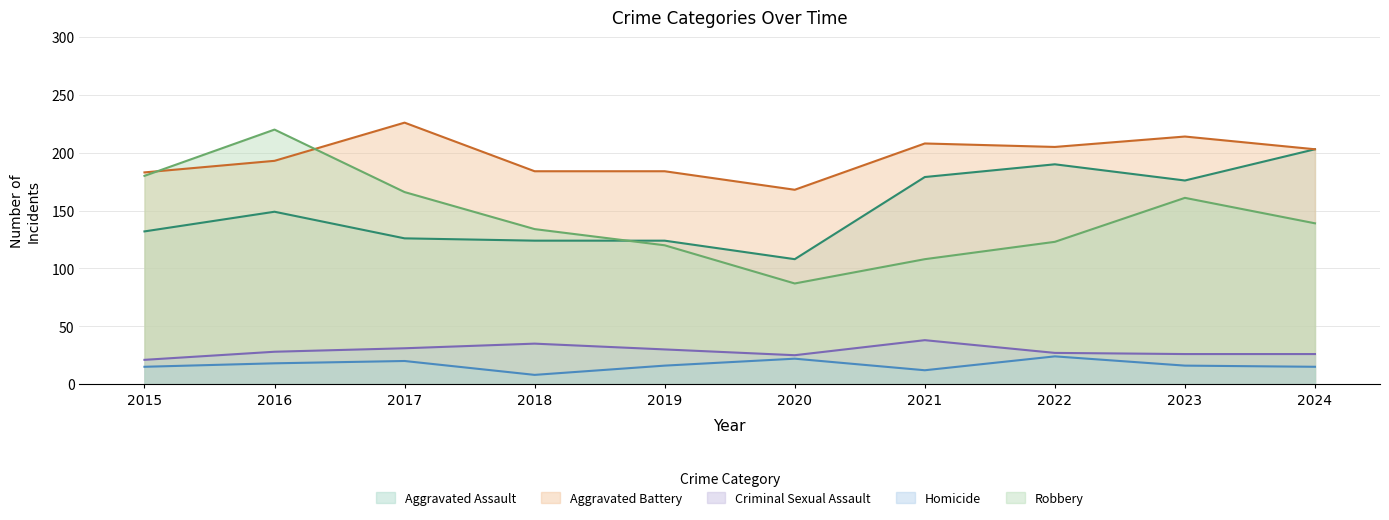

Which series has the largest range (max minus min)?

Robbery